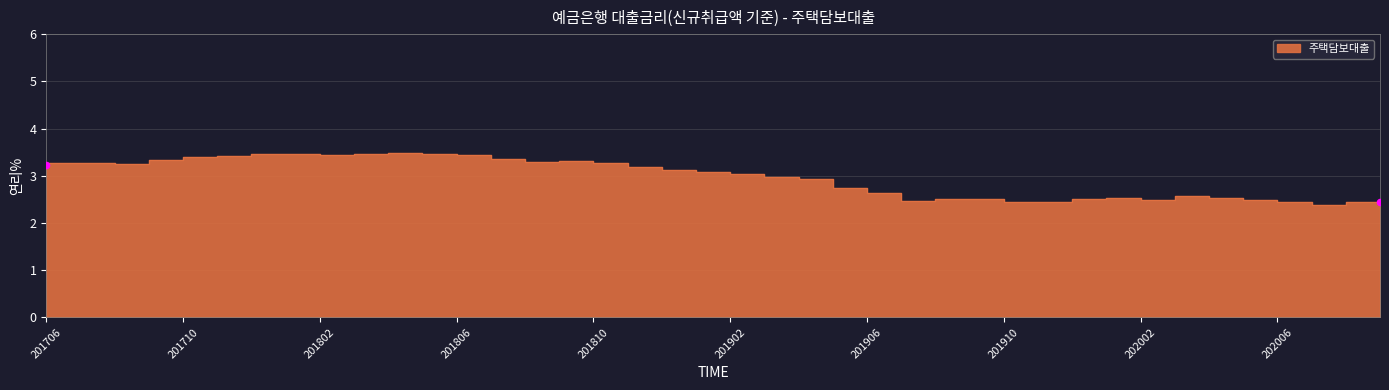

Between 201707 and 202003, which is larger?

201707